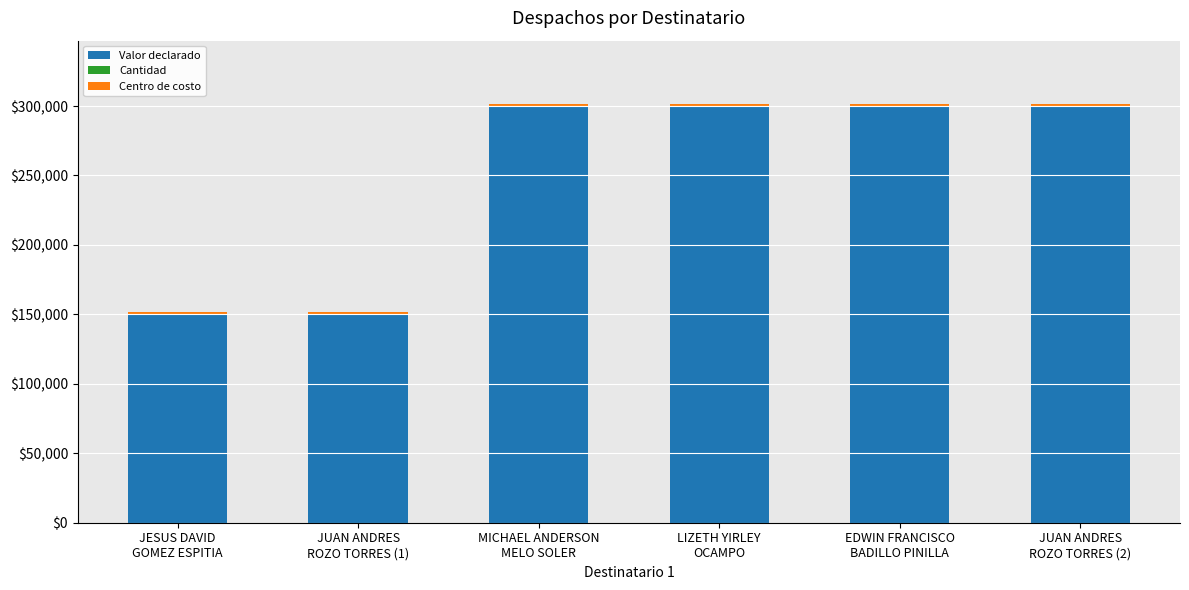

How many data points does each series have?

6